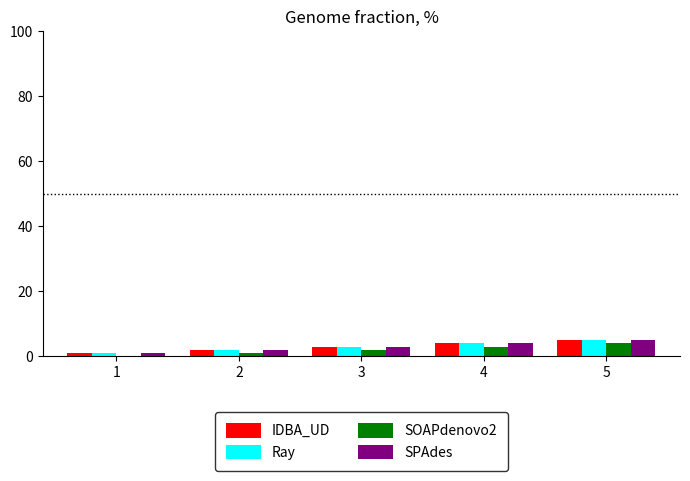

The value of Ray at 2 is 2. True or false?

True